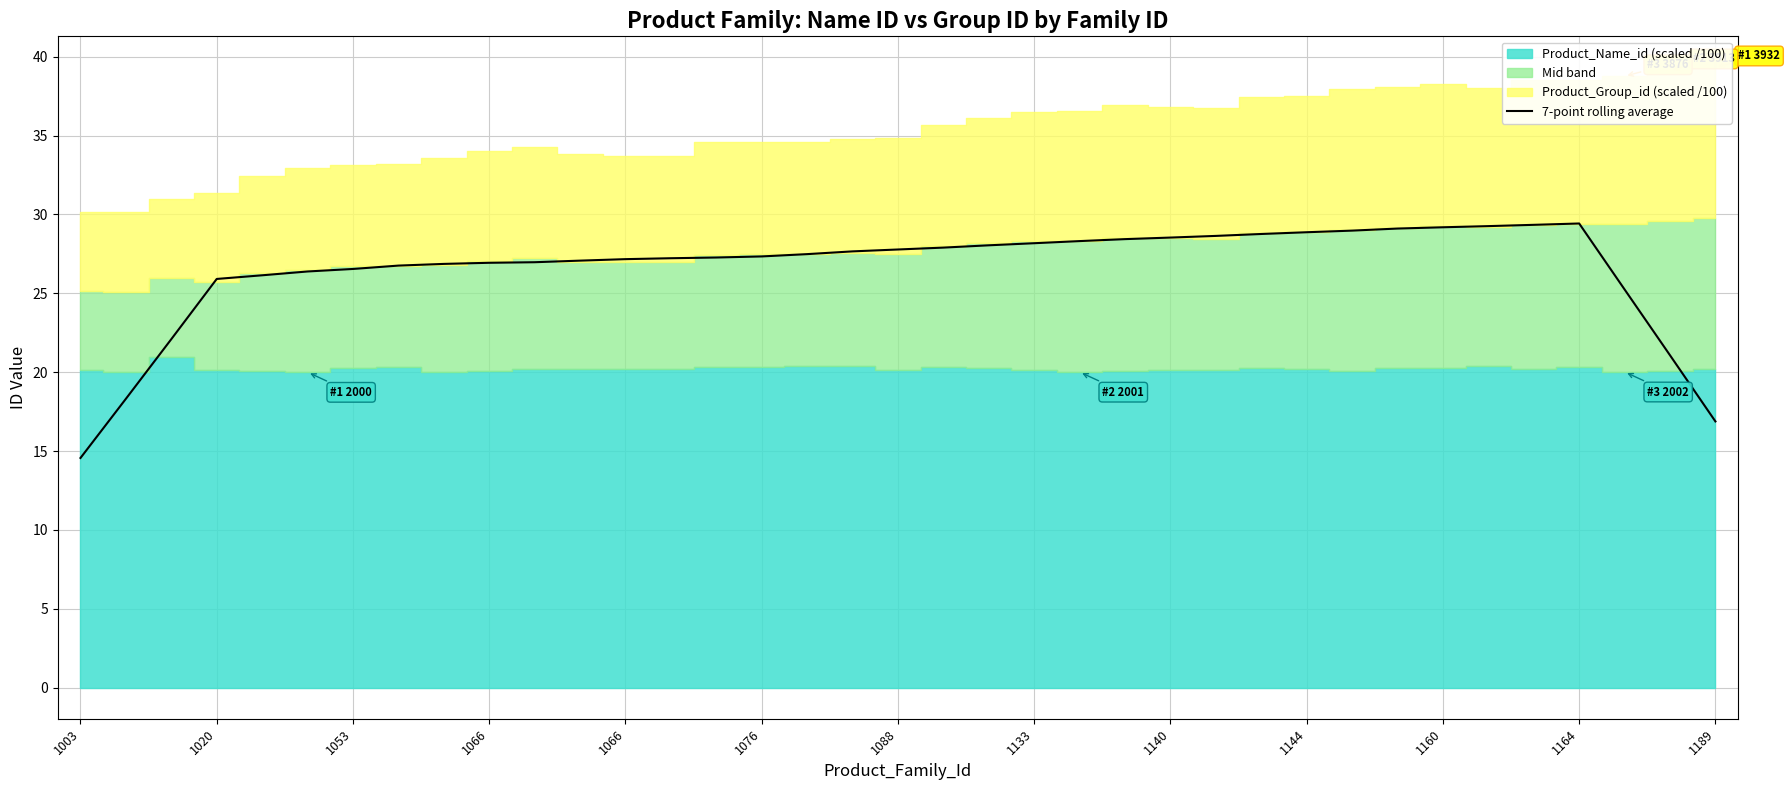

True or false: the data has more than 1 interior local peaks.

False